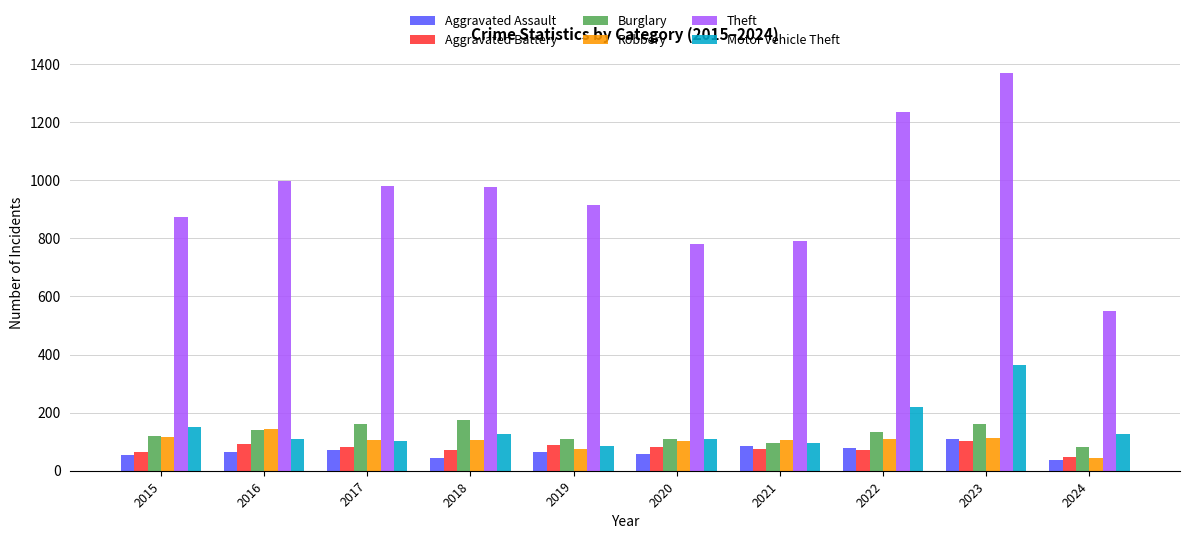

The value of Motor Vehicle Theft at 2015 is 152. True or false?

True